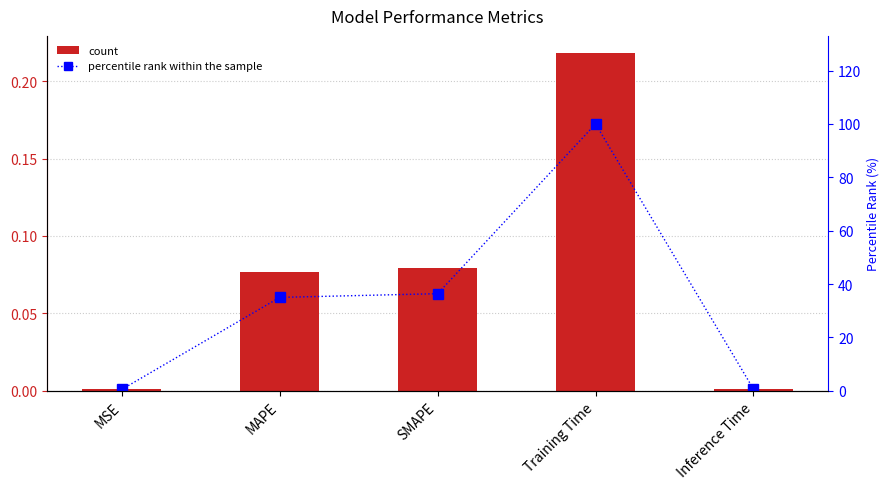

Is it true that percentile rank within the sample equals 0.6 at Inference Time?

True